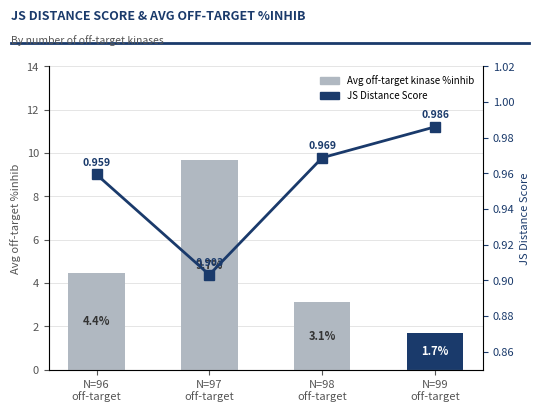

At how many categories does at least one series exceed 1?

4